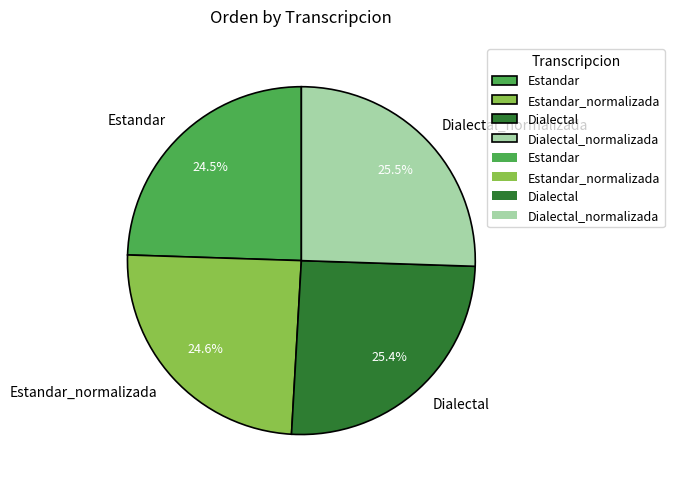

What percentage is the Dialectal slice, to the nearest percent?

25%